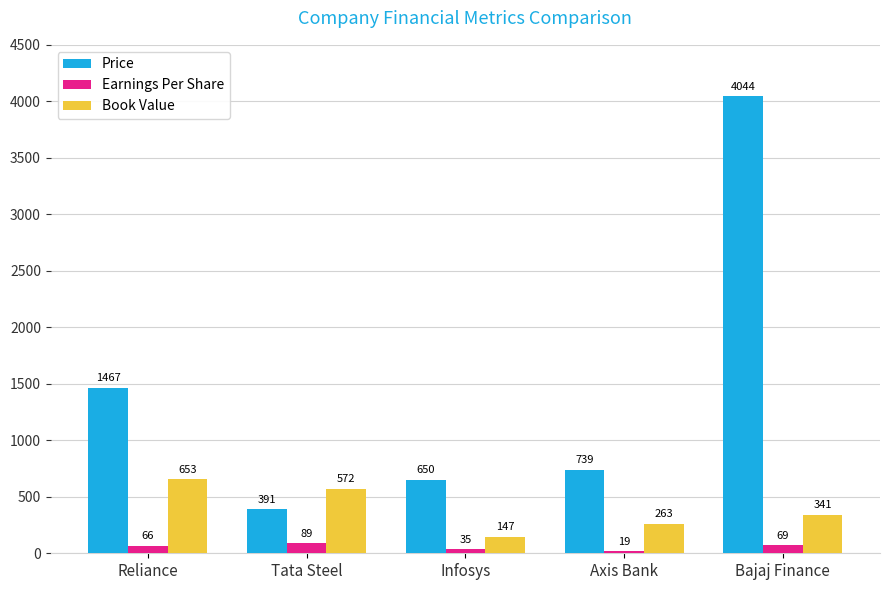

The Earnings Per Share series shows 89 at Tata Steel. True or false?

True